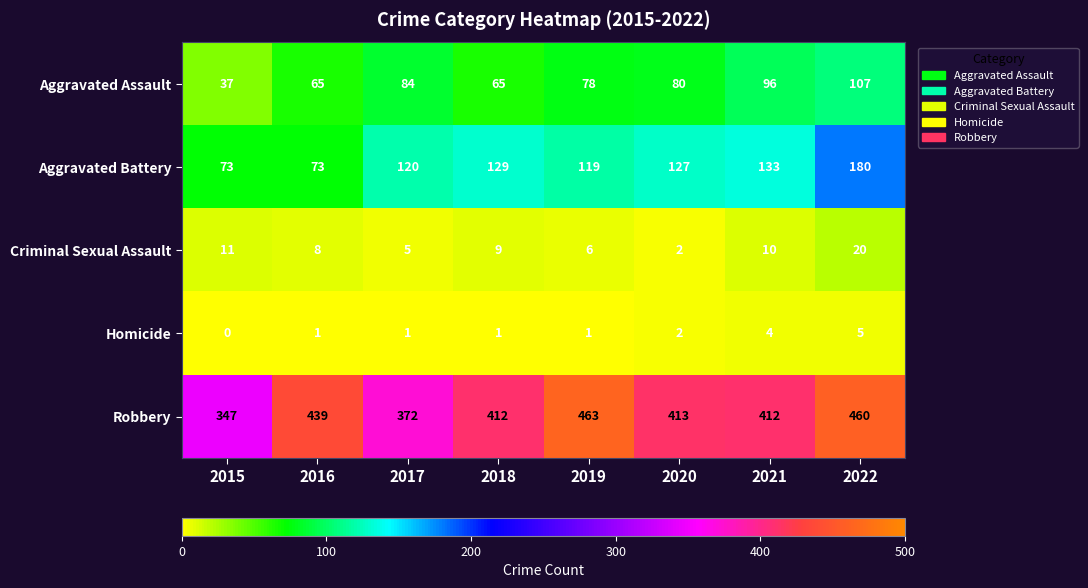

What is the average value of the Robbery series?

415